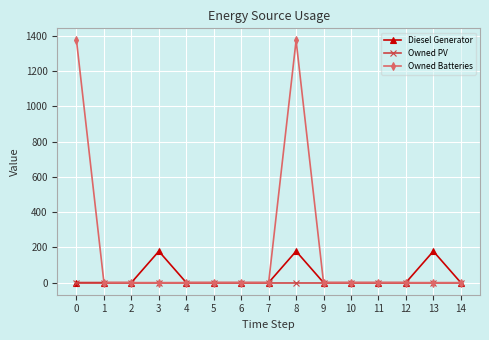

Which series has the largest total across all categories?

Owned Batteries